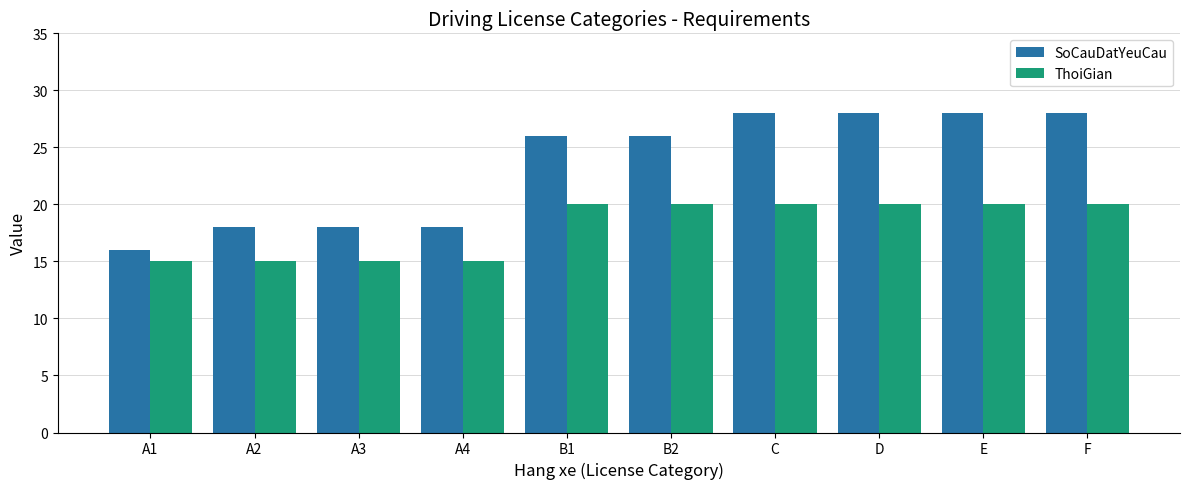

List the series in order of their overall mean, highest first.

SoCauDatYeuCau, ThoiGian